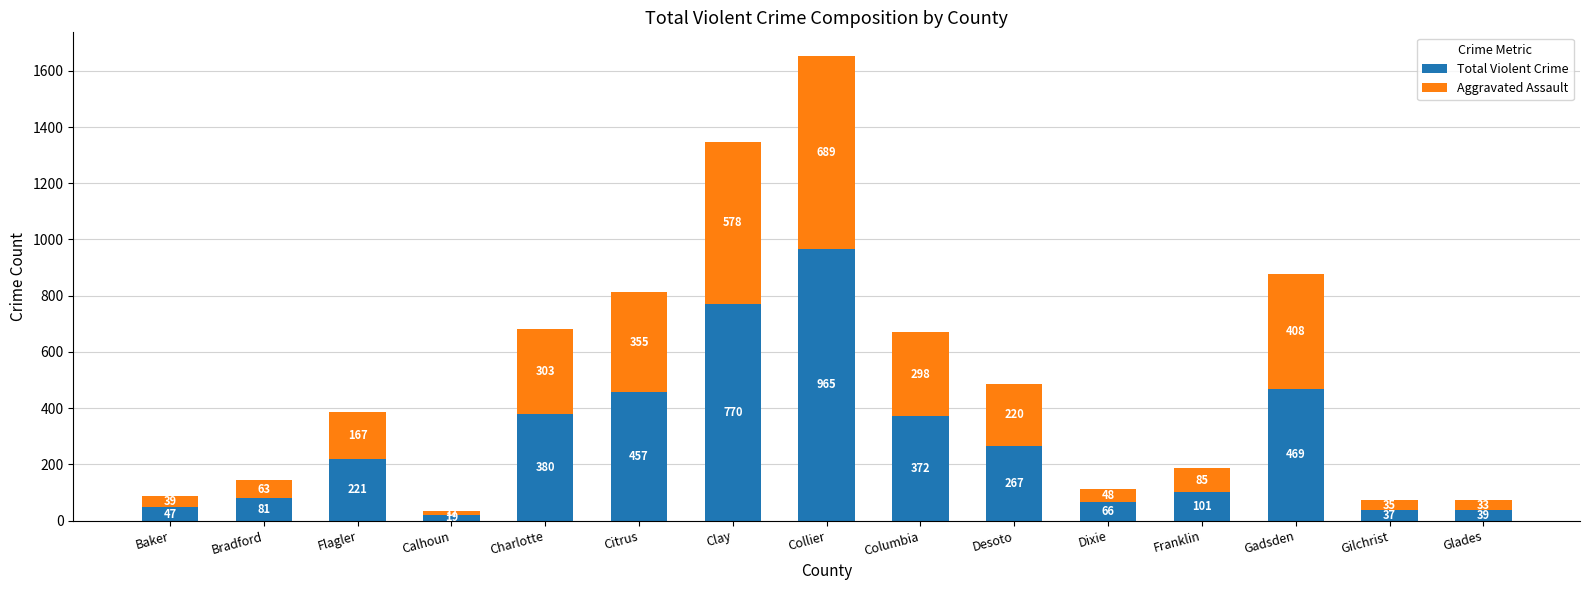

At which label is Total Violent Crime closest to 492?

Gadsden